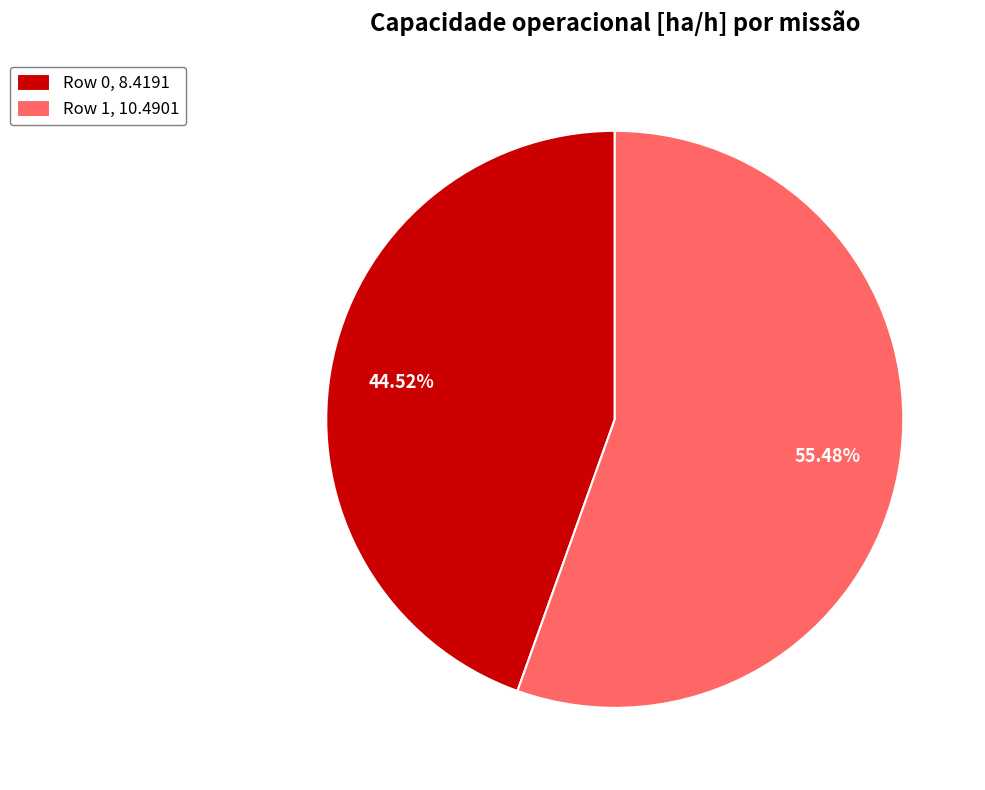

Between Row 1 and Row 0, which is larger?

Row 1